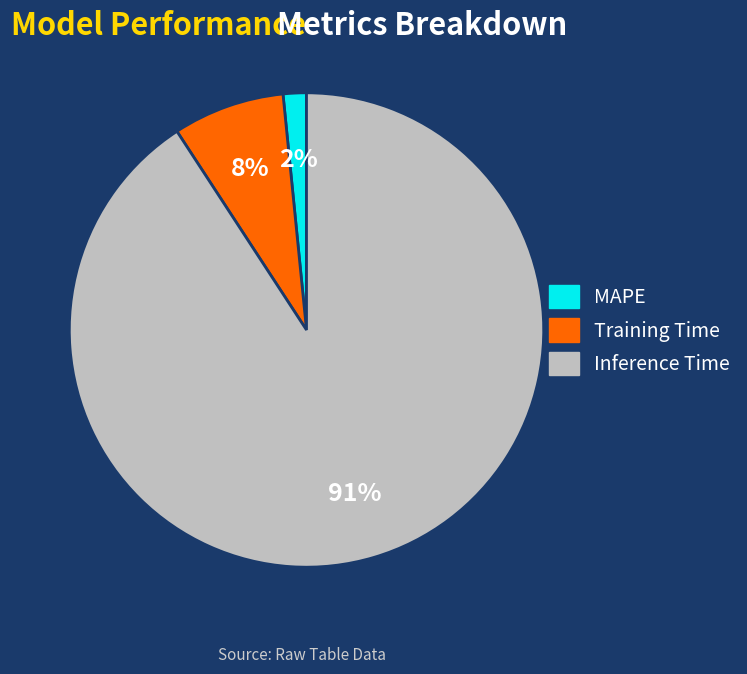

To the nearest percent, what is the combined percentage of Inference Time and Training Time?

98%